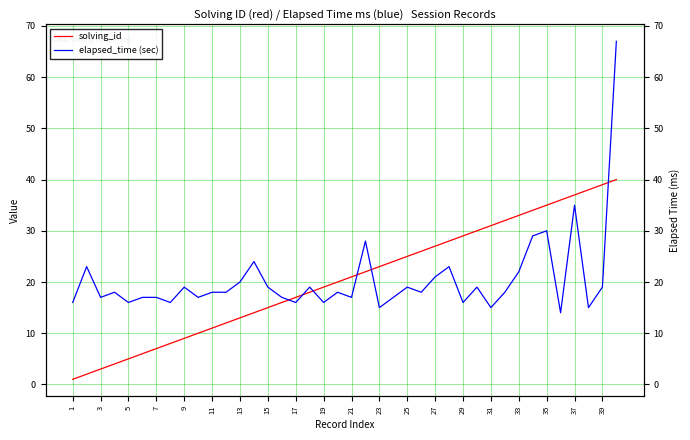

Is it true that solving_id equals 22 at 33?

False